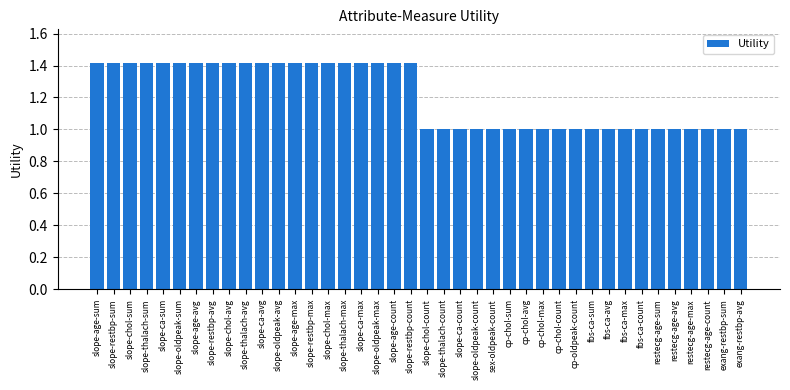

What is the label of the 17th bar from the right?

slope-oldpeak-count